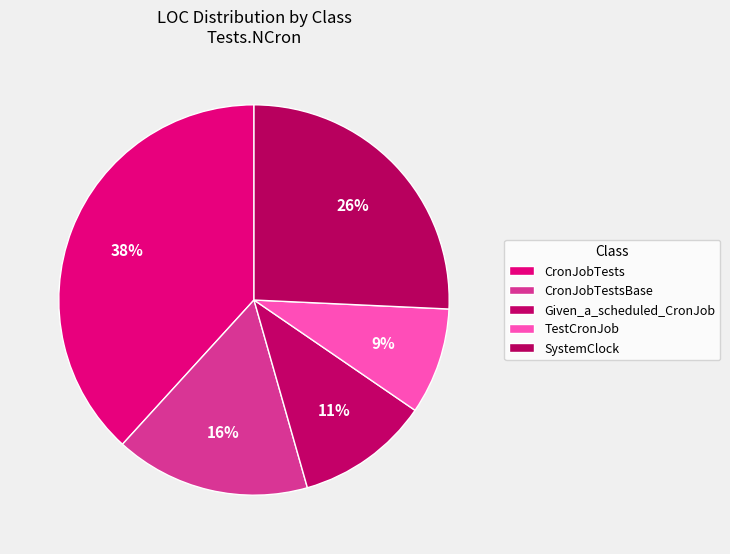

The CronJobTests slice represents 38% of the pie. True or false?

True